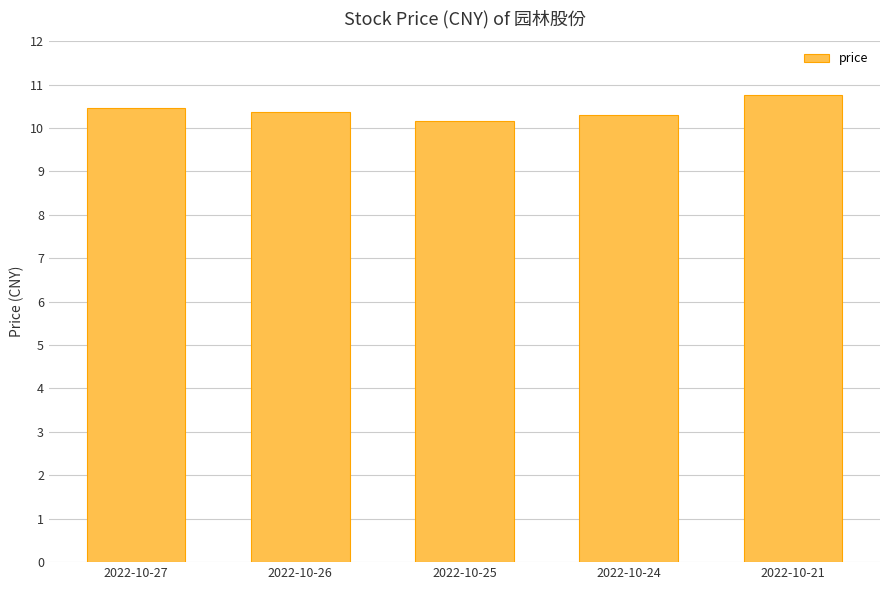

What is the change in value from 2022-10-27 to 2022-10-25?

-0.3